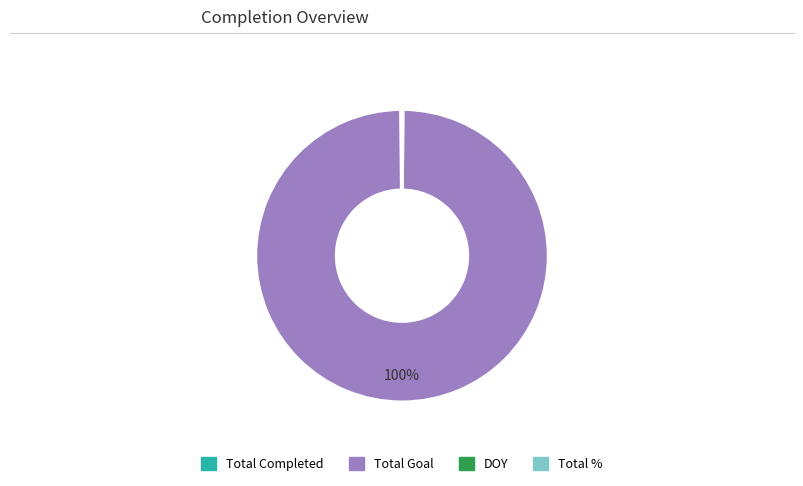

What is the majority slice?

Total Goal